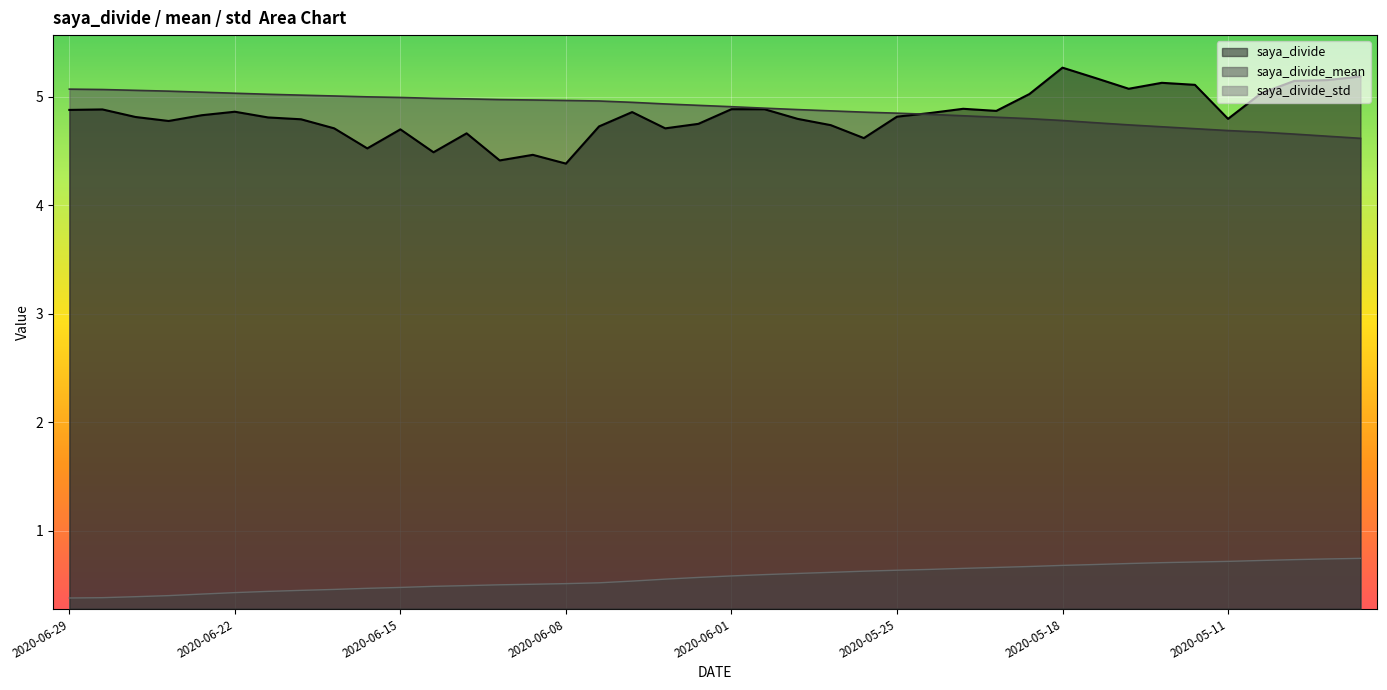

What is the average value of the saya_divide_std series?

0.6